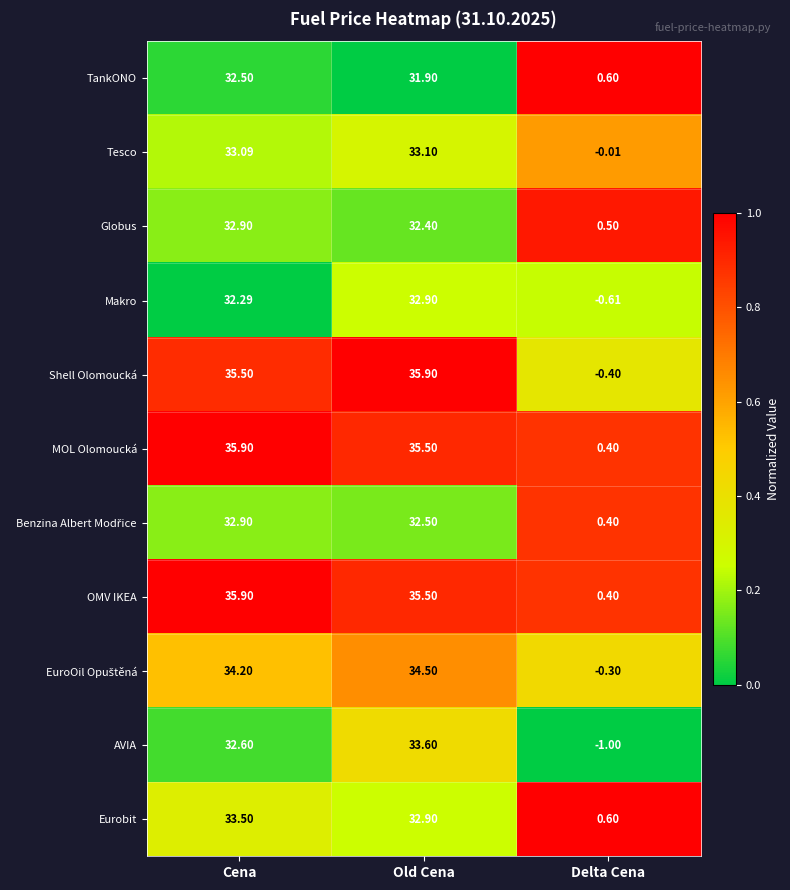

Which series has the widest spread of values?

Shell Olomoucká